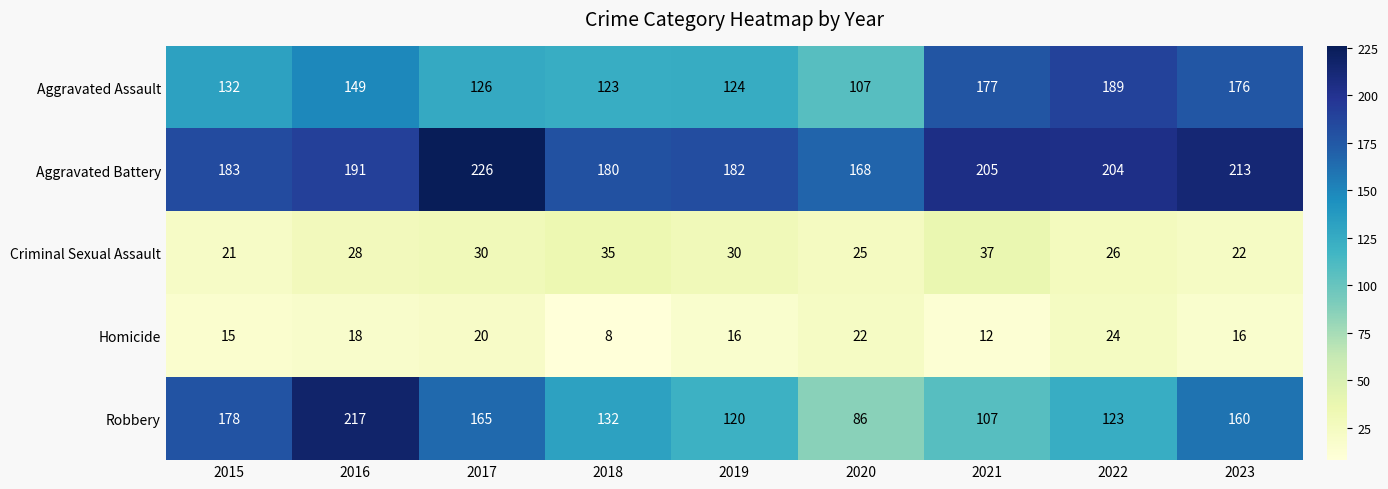

The value of Robbery at 2021 is 107. True or false?

True